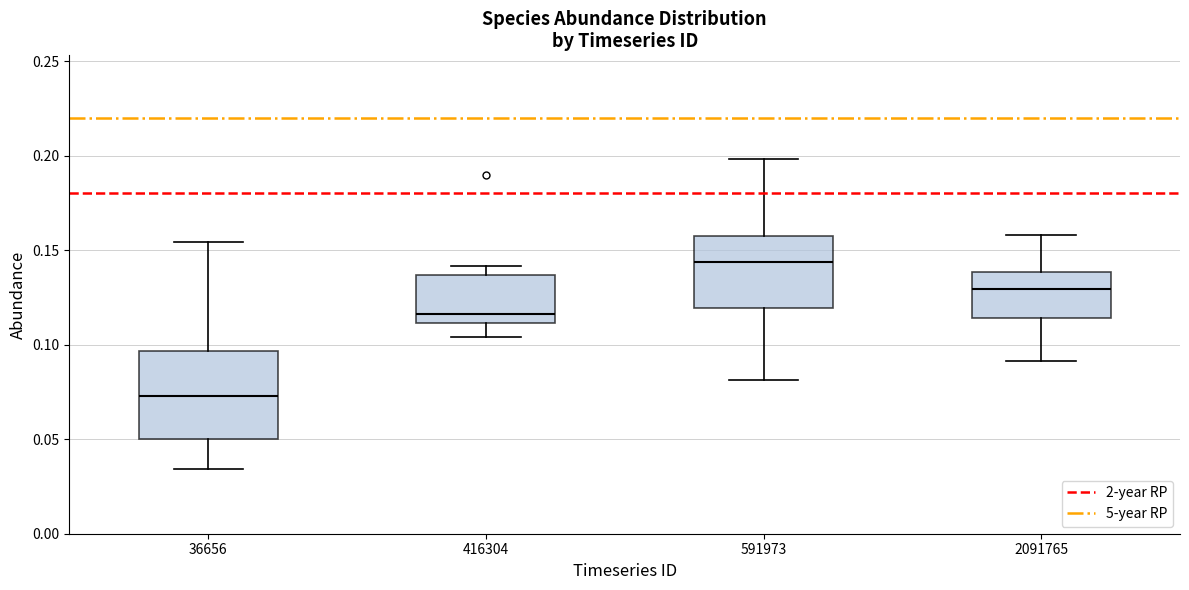

Where does the median line of the box at x = 416304 sit on the y-axis? The values are not printed on the chart, so give them approximately, as read against the axis.

0.115